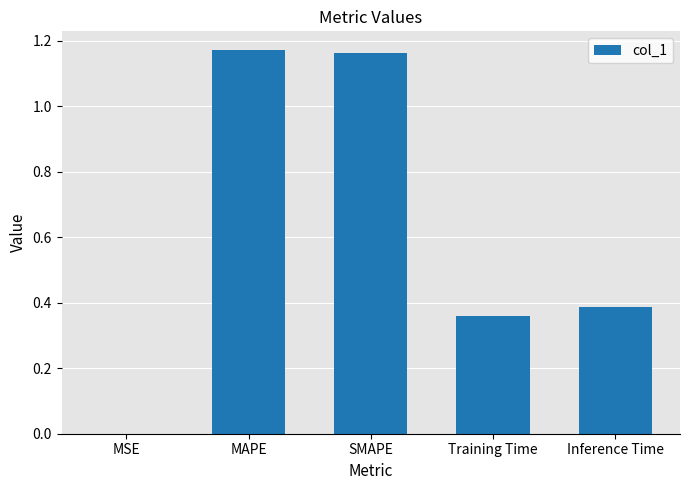

What is the sum of all values?

3.1